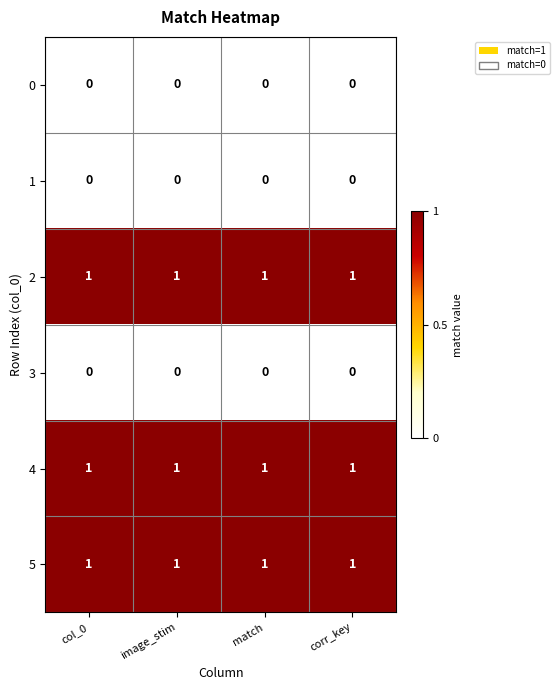

How many categories are shown in the chart?

4